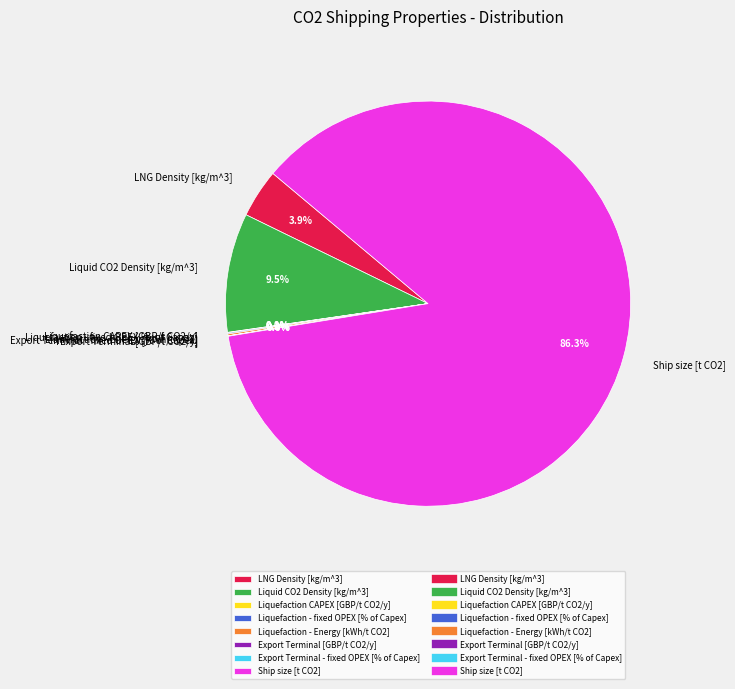

What percentage do LNG Density [kg/m^3] and Liquid CO2 Density [kg/m^3] together represent?

13.4%